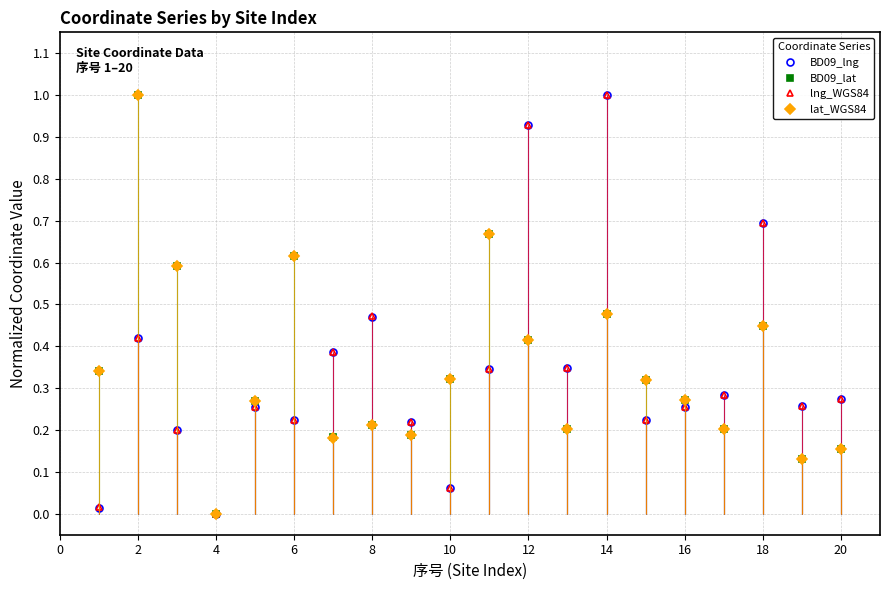

How many data points does each series have?

20